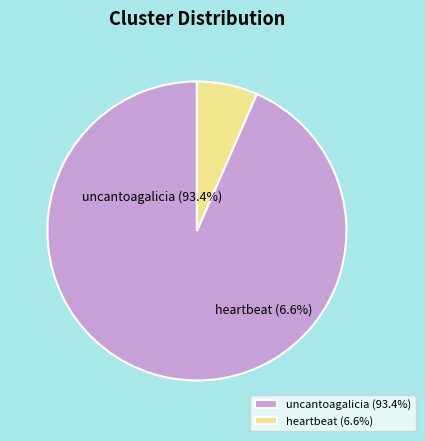

To the nearest percent, what is the average slice percentage?

50%